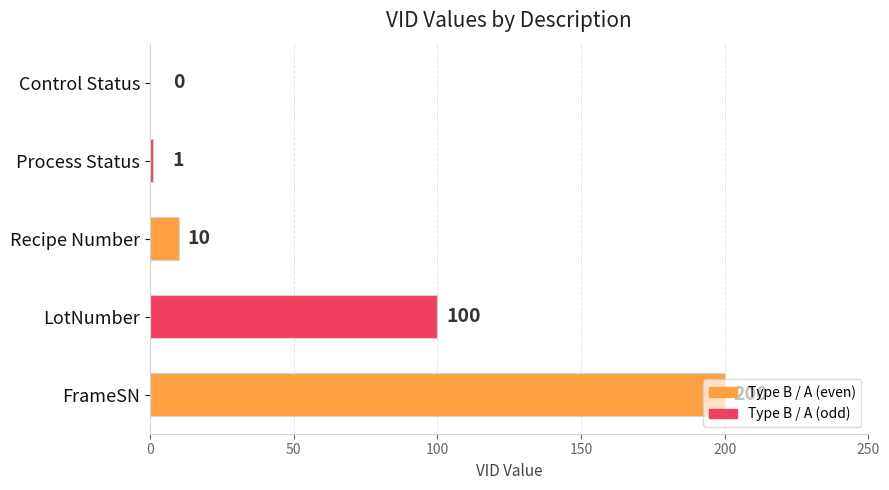

True or false: the data shows -94 at Control Status.

False